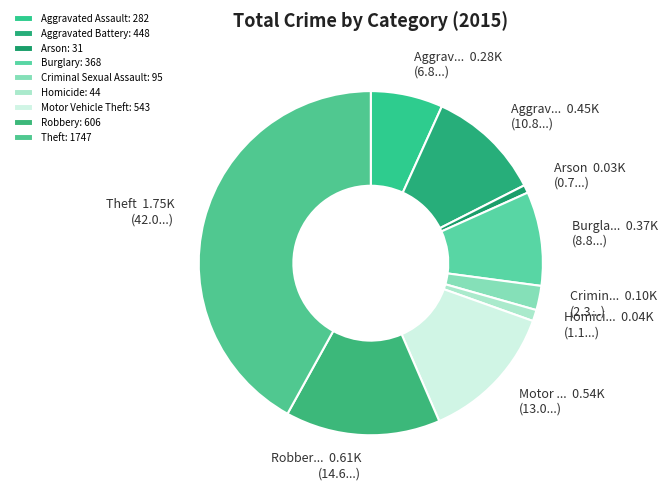

Does Theft represent more than half of the total?

No